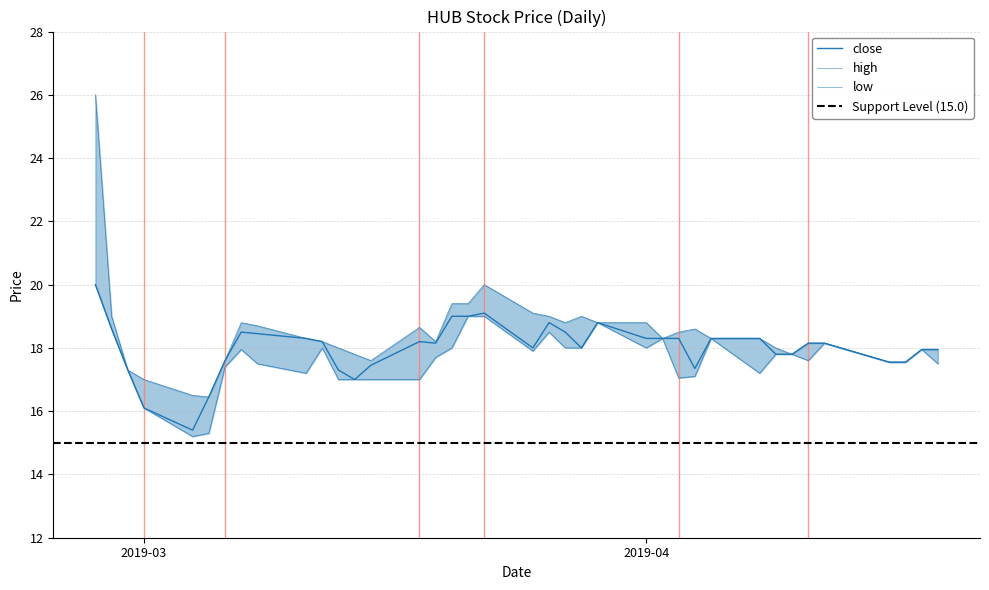

Is the value of close at 2019-03-01 greater than the value of low at 2019-04-17?

No